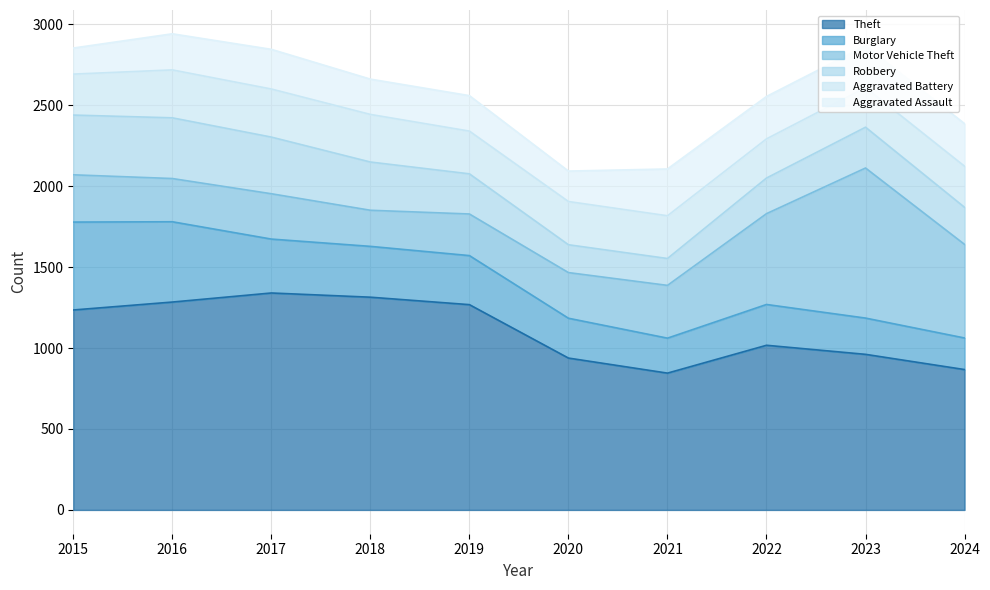

After their last crossing, which series has the higher values: Aggravated Assault or Aggravated Battery?

Aggravated Assault